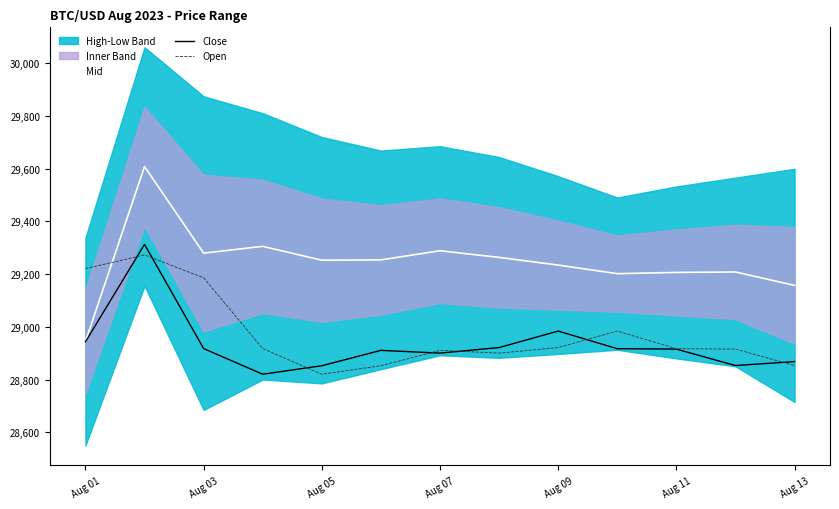

The value of Mid at Aug 07 is 29288.2. True or false?

True